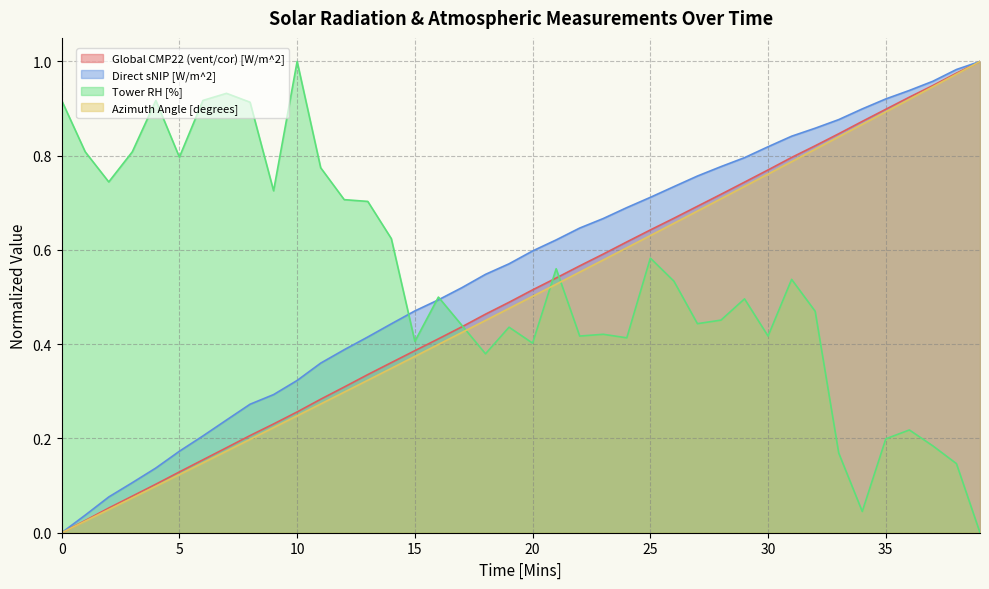

Which has a higher value, 16 or 4?

16